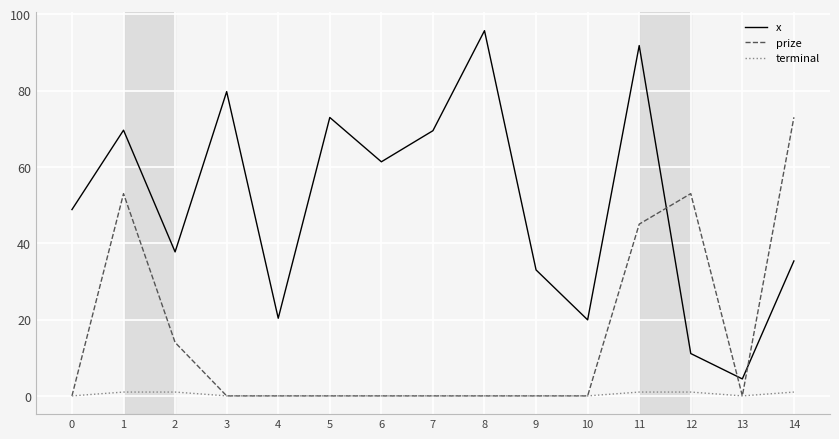

True or false: x has a value of 52.7 at 9.

False